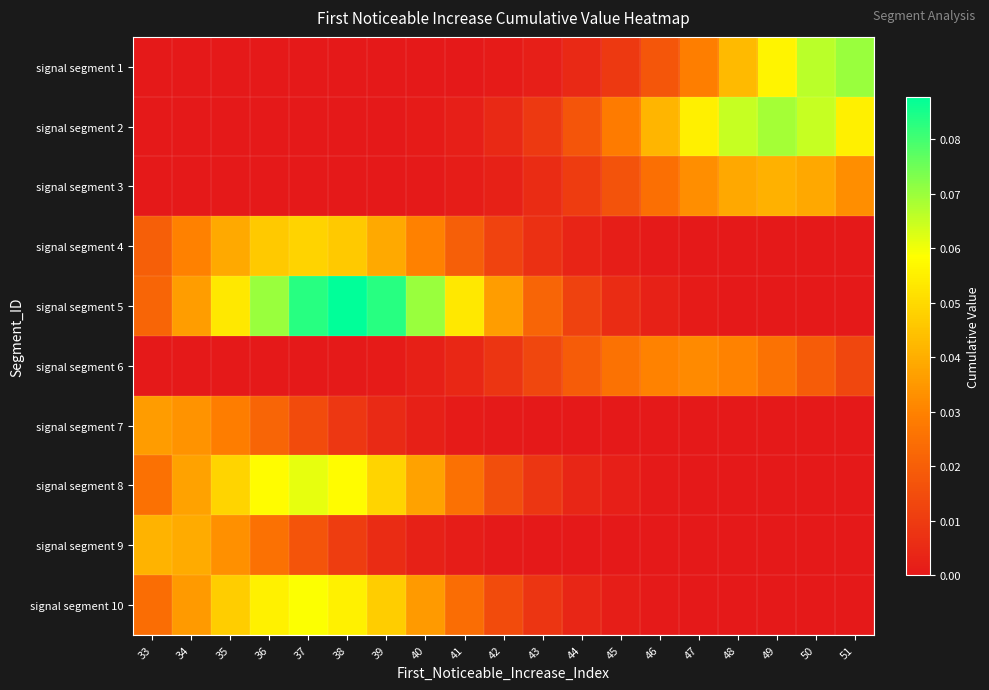

At which category does the chart reach its peak across all series?

38